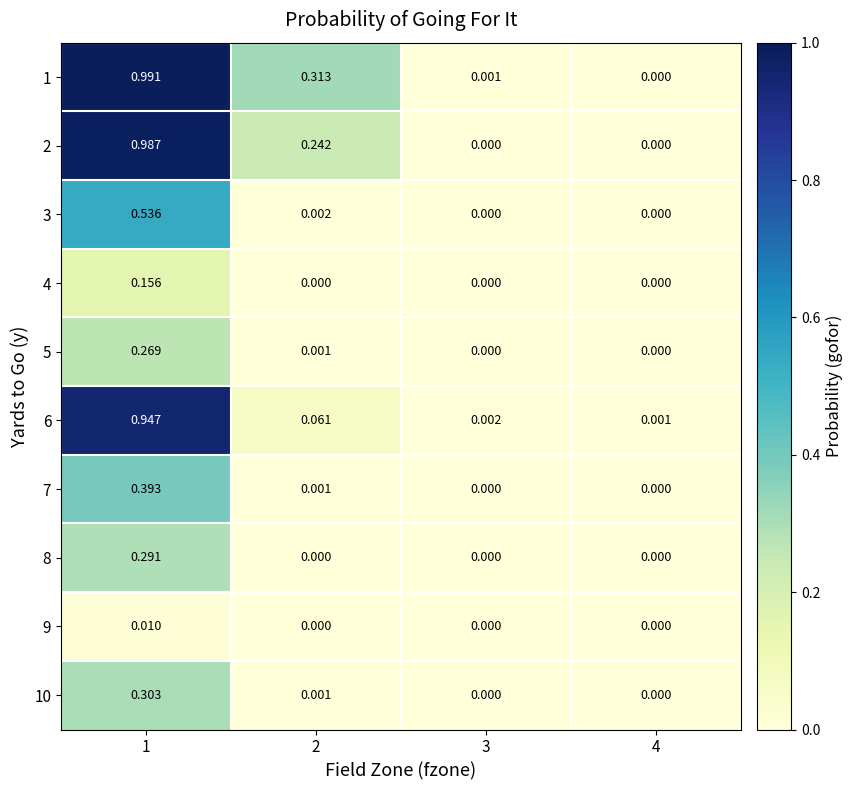

Is the value of 1 at 4 greater than the value of 6 at 1?

No